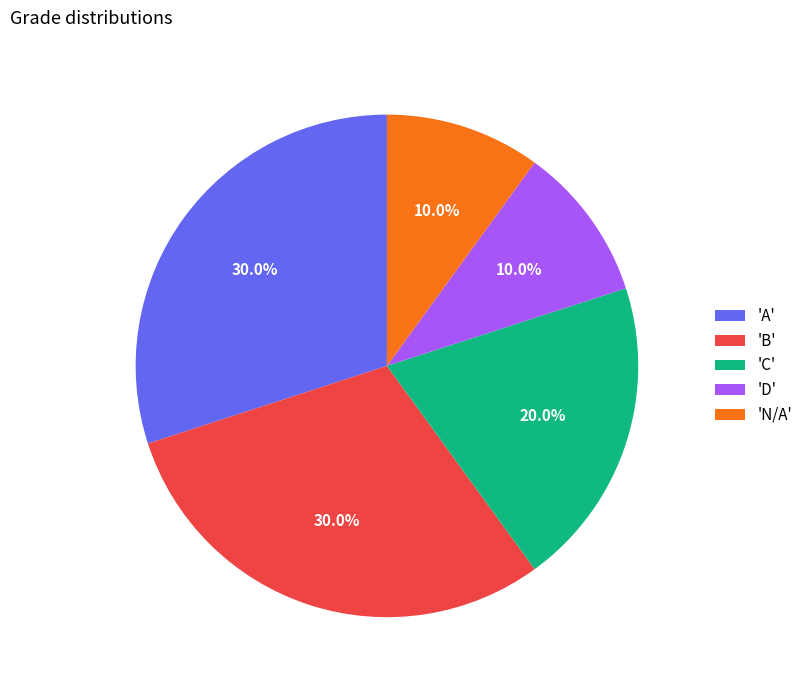

Is there any slice that represents more than half of the pie?

No